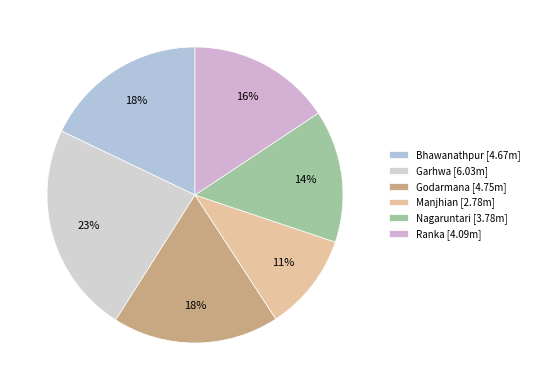

Does Ranka represent more than half of the total?

No